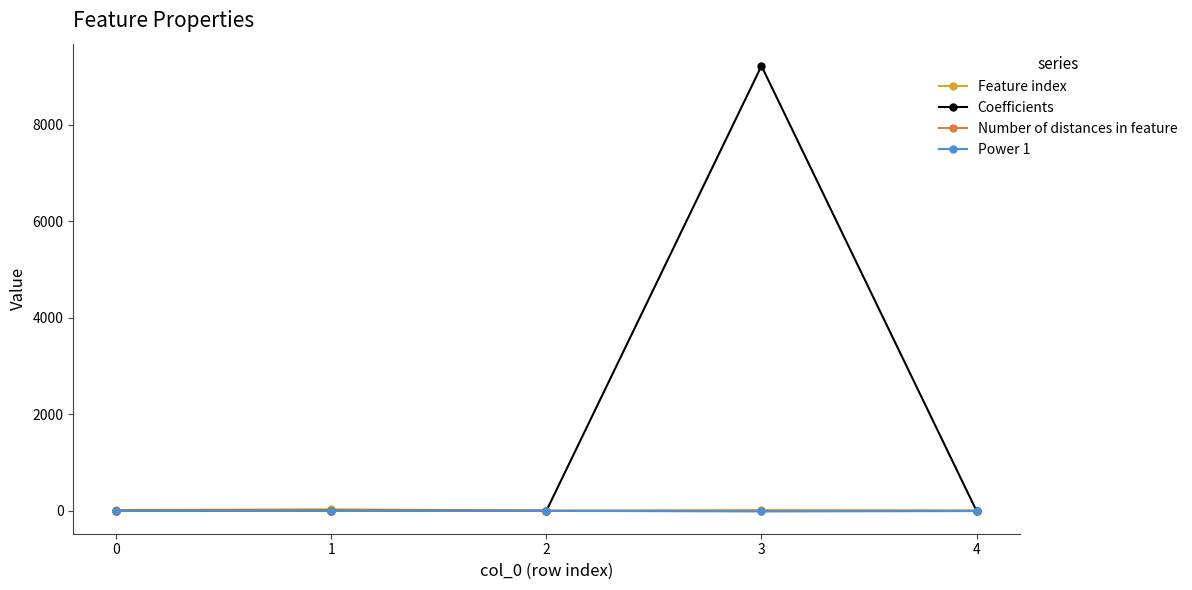

At which category is the sum across all series the highest?

3